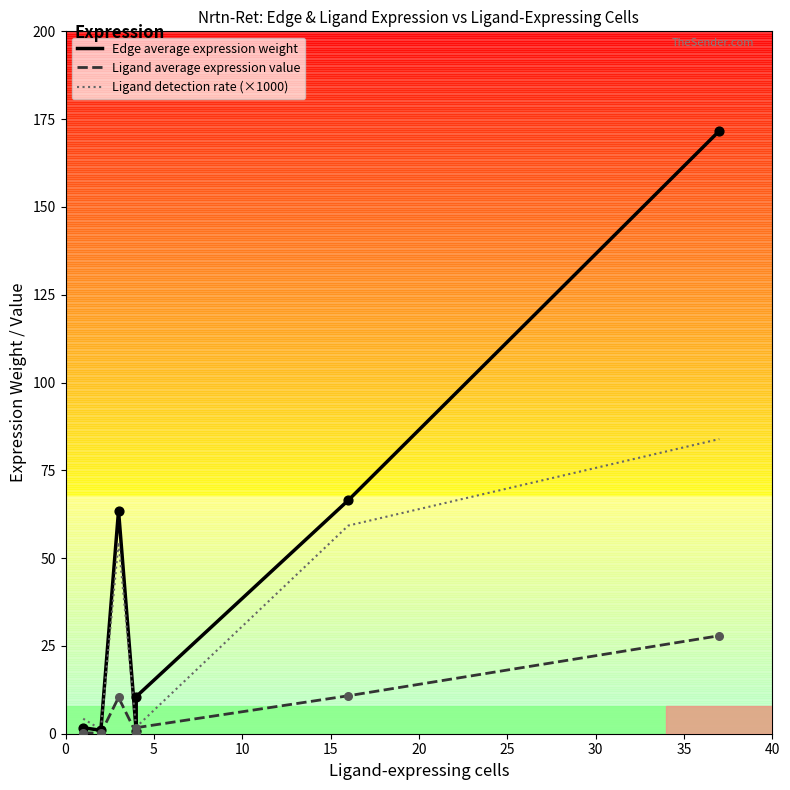

Which series has the widest spread of Y values?

Edge average expression weight